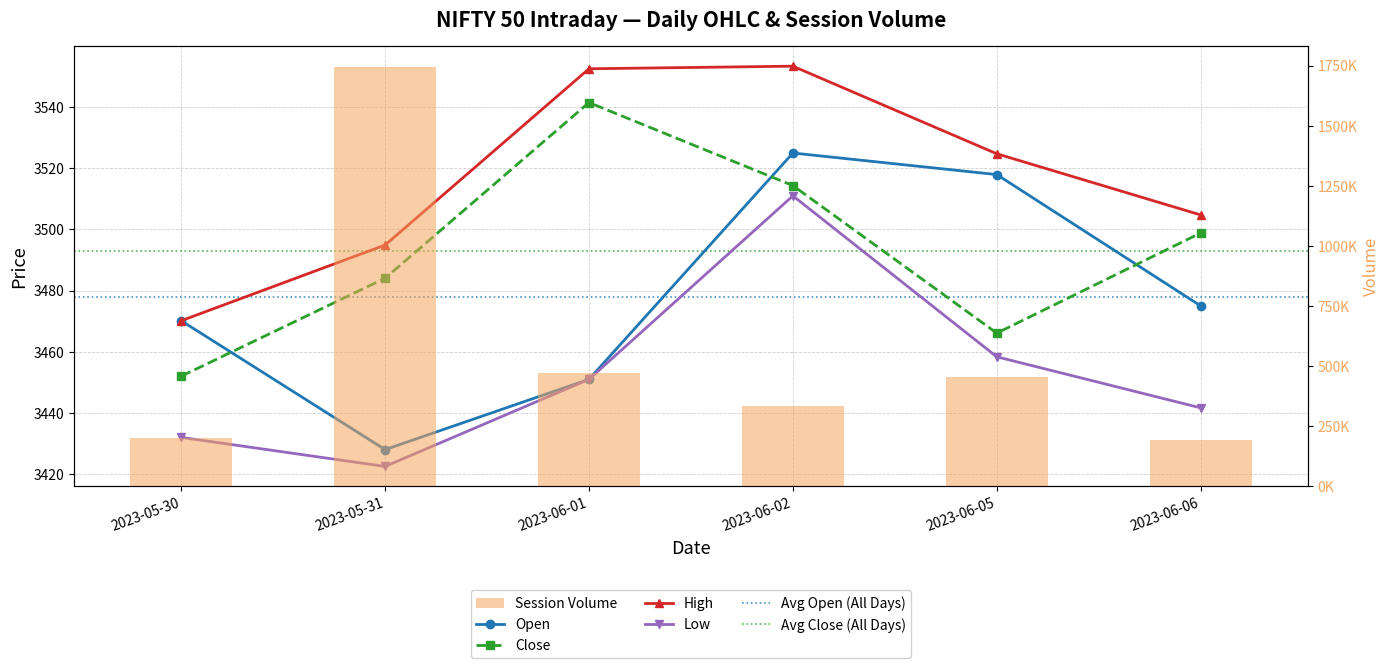

What is the label of the 1st bar from the left?

2023-05-30